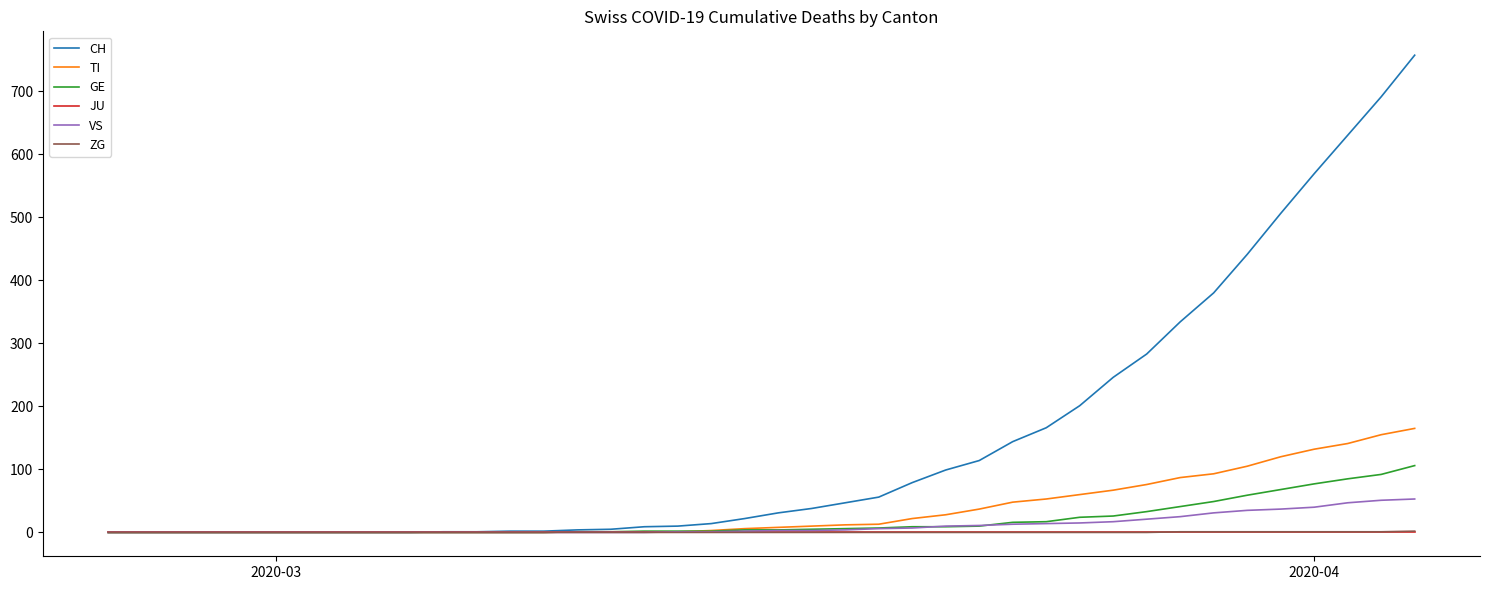

Which series has the largest range (max minus min)?

CH